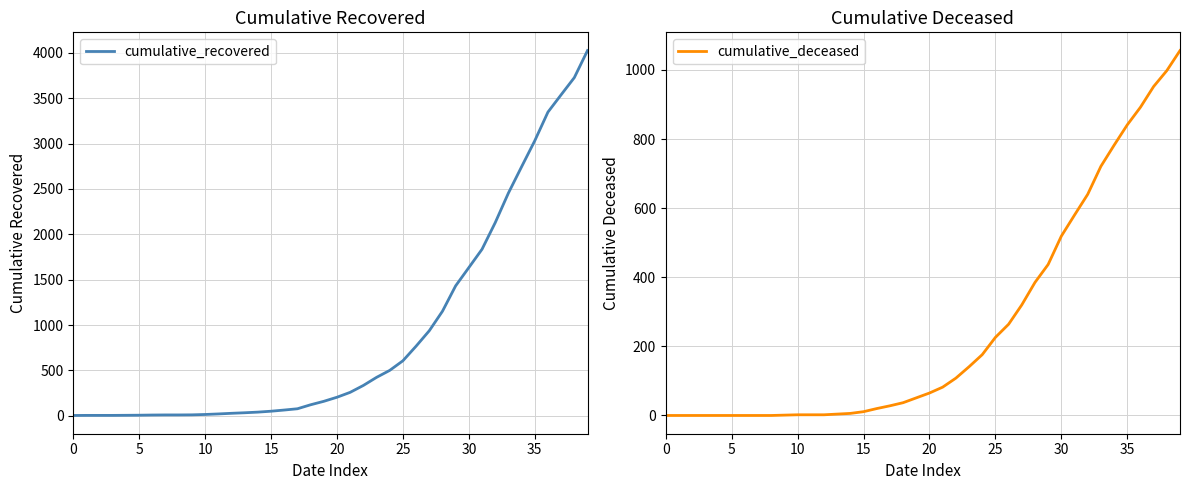

Which category has the highest value across all series?

39